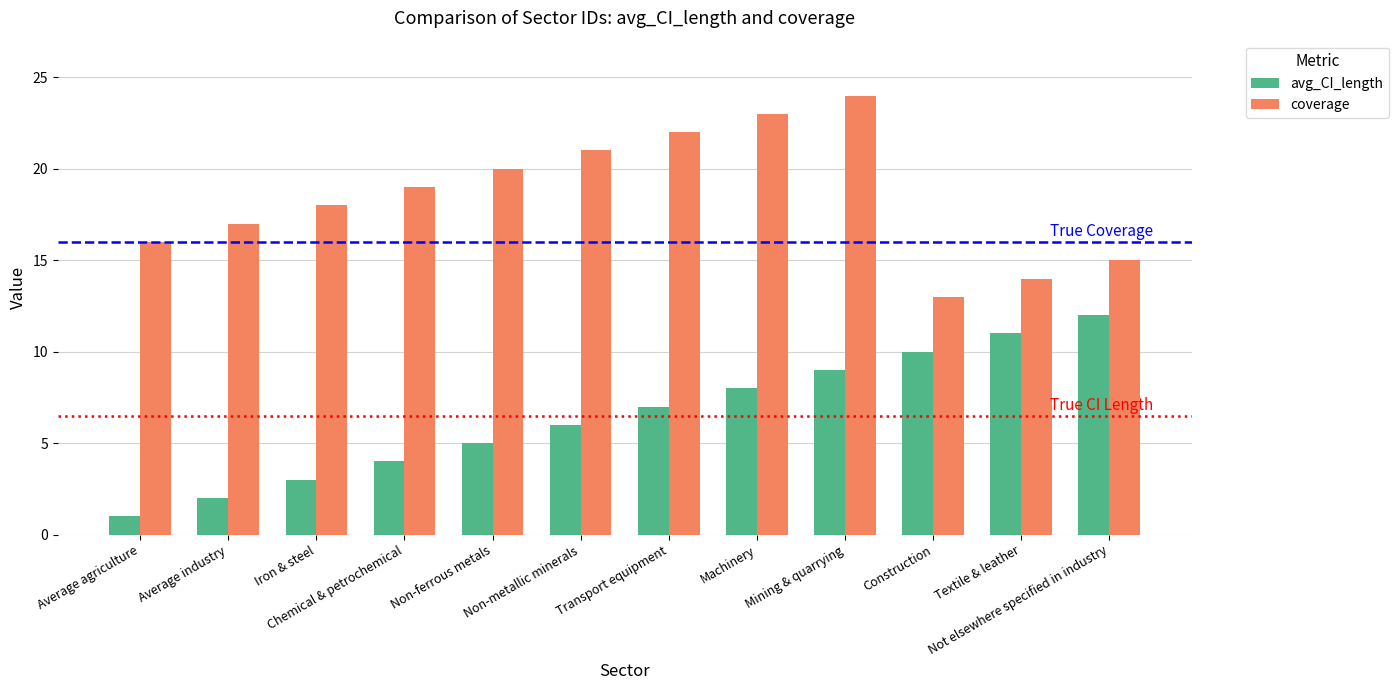

What is the sum of all coverage values?

222